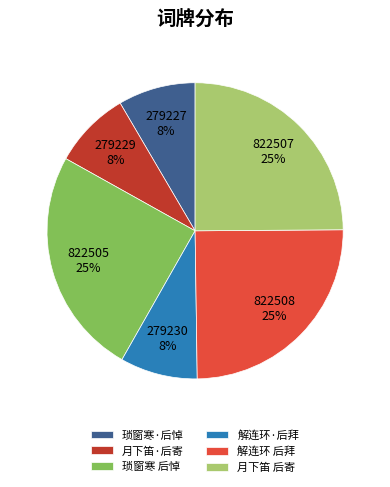

Combined, do 解连环·后拜 and 琐窗寒·后悼 account for over 50%?

No